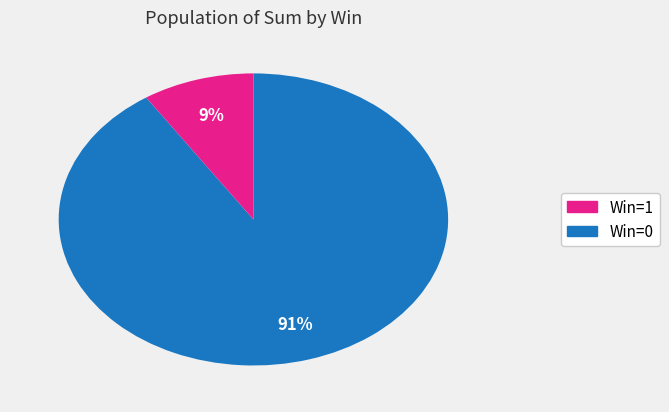

To the nearest percent, what is the average slice percentage?

50%